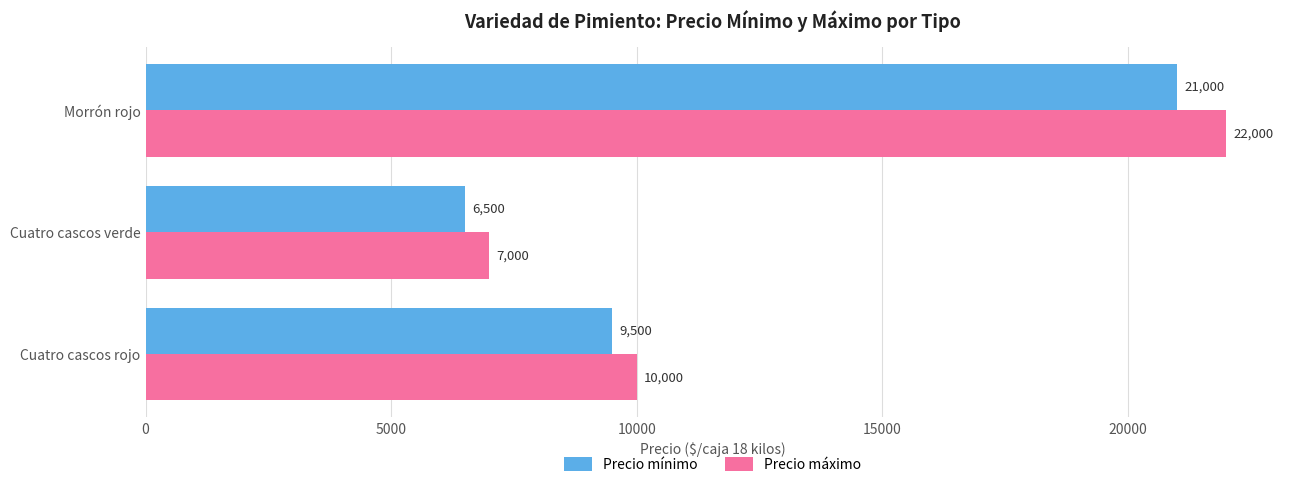

What is the maximum value shown in the chart?

22000